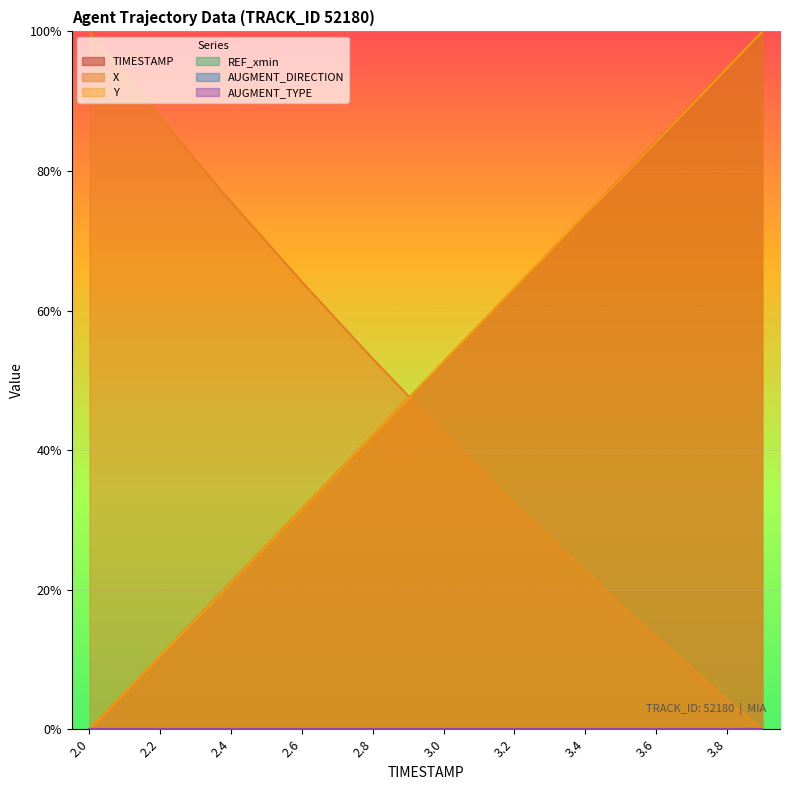

What is the sum of all TIMESTAMP values?

1000.0